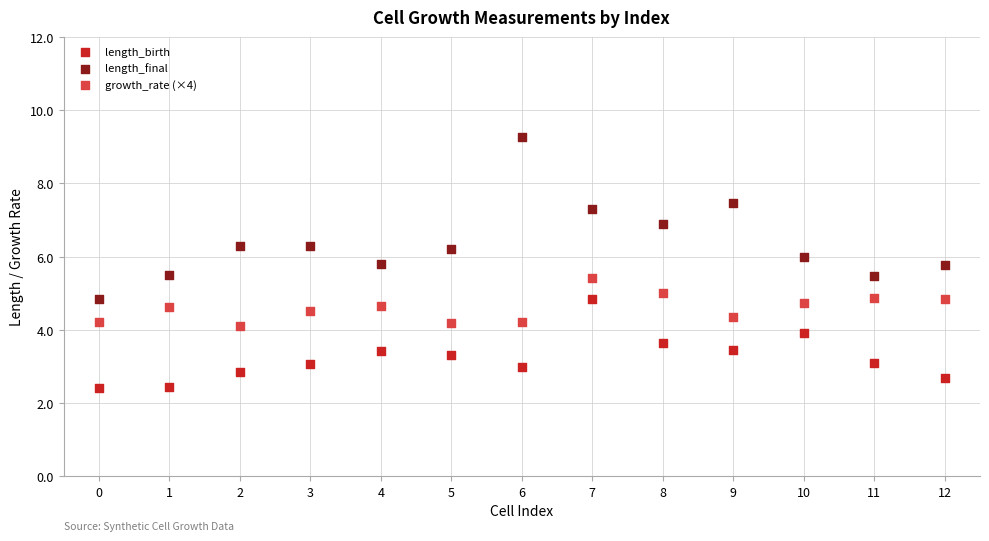

Which series has the largest Y range (max minus min)?

length_final